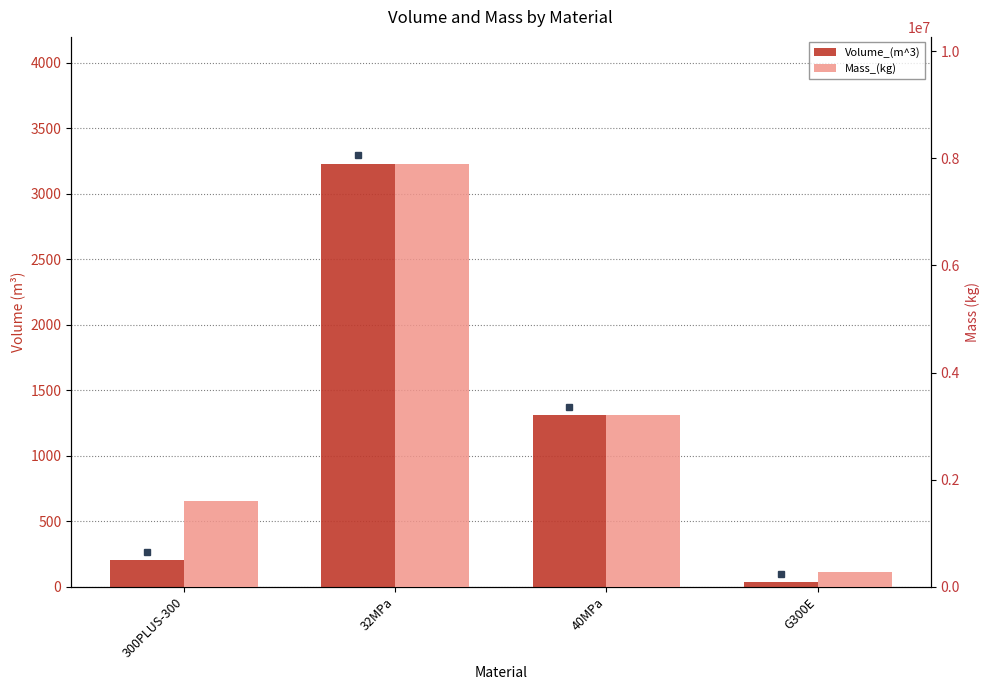

What is the average value of the Mass_(kg) series?

3246001.3